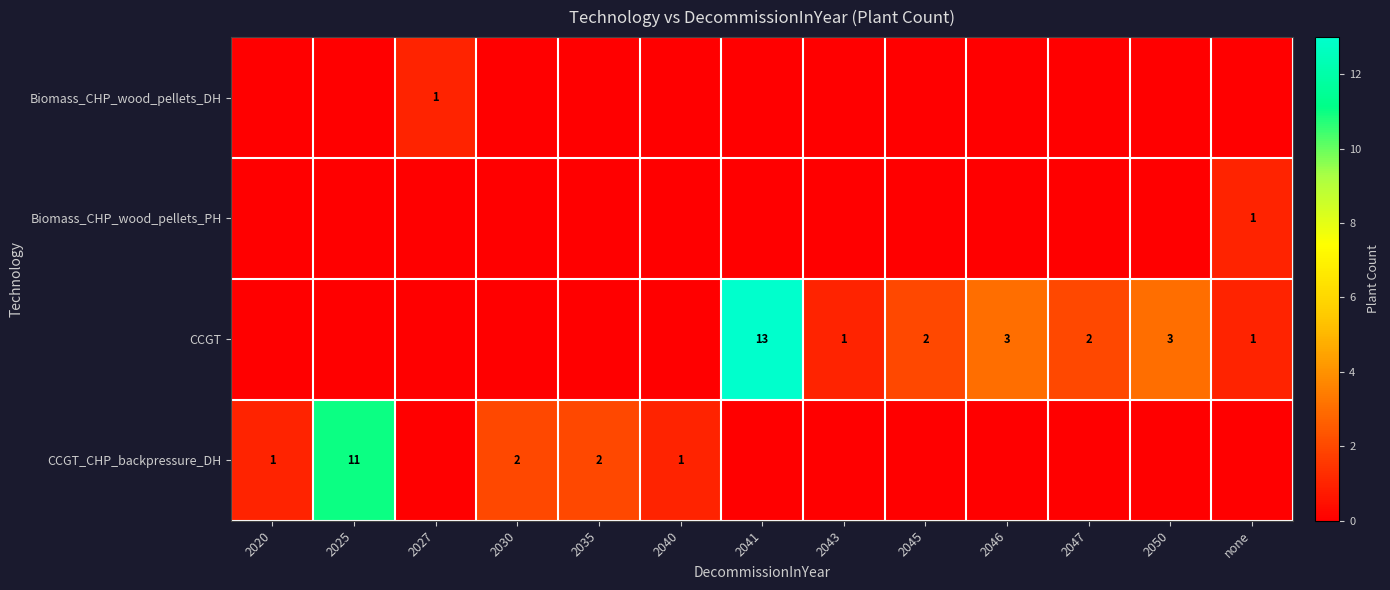

True or false: CCGT has a value of 2 at none.

False